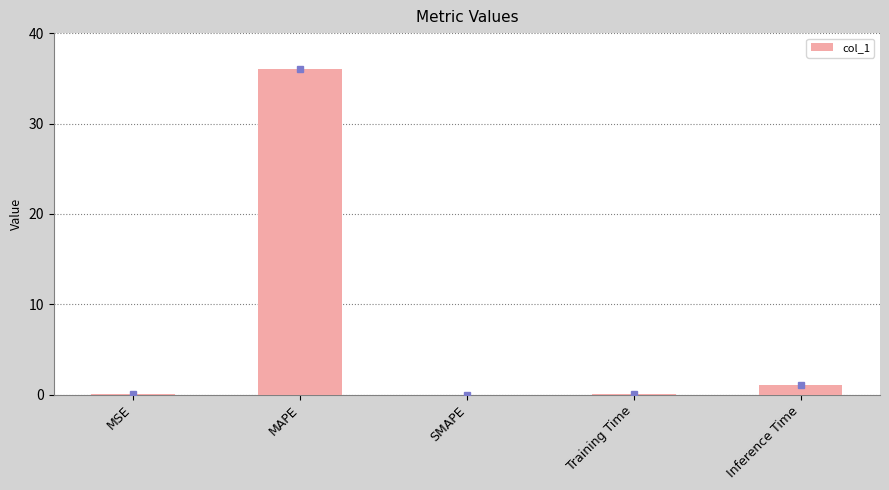

How many data points does each series have?

5